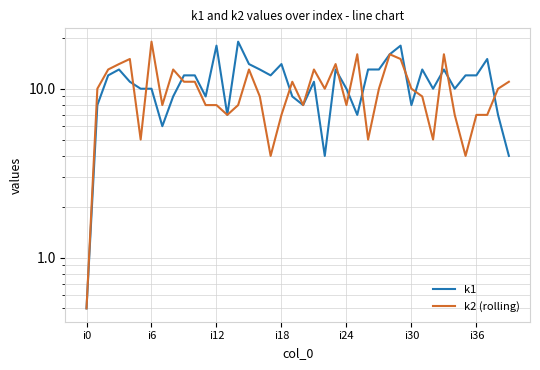

Which series has the largest total across all categories?

k1